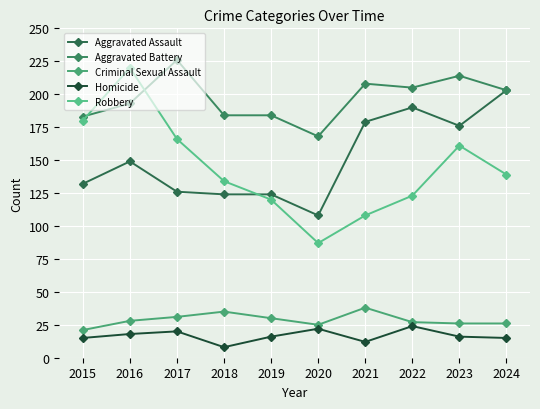

What is the difference between the second highest and second lowest values in the Robbery series?

72